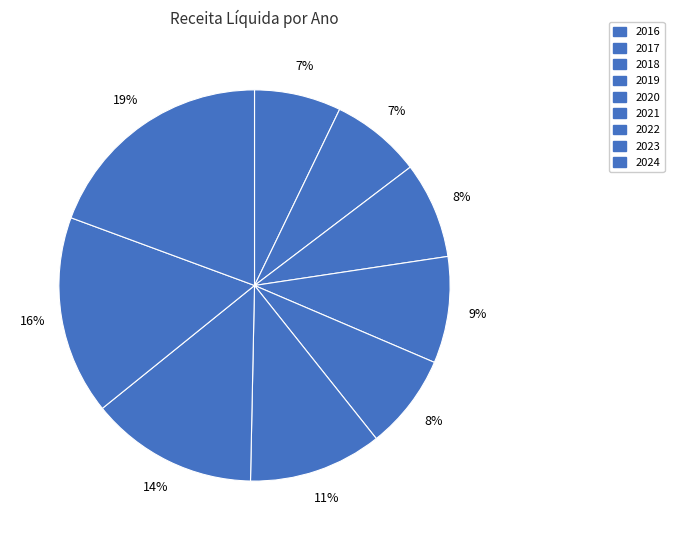

Count the number of slices in the pie.

9